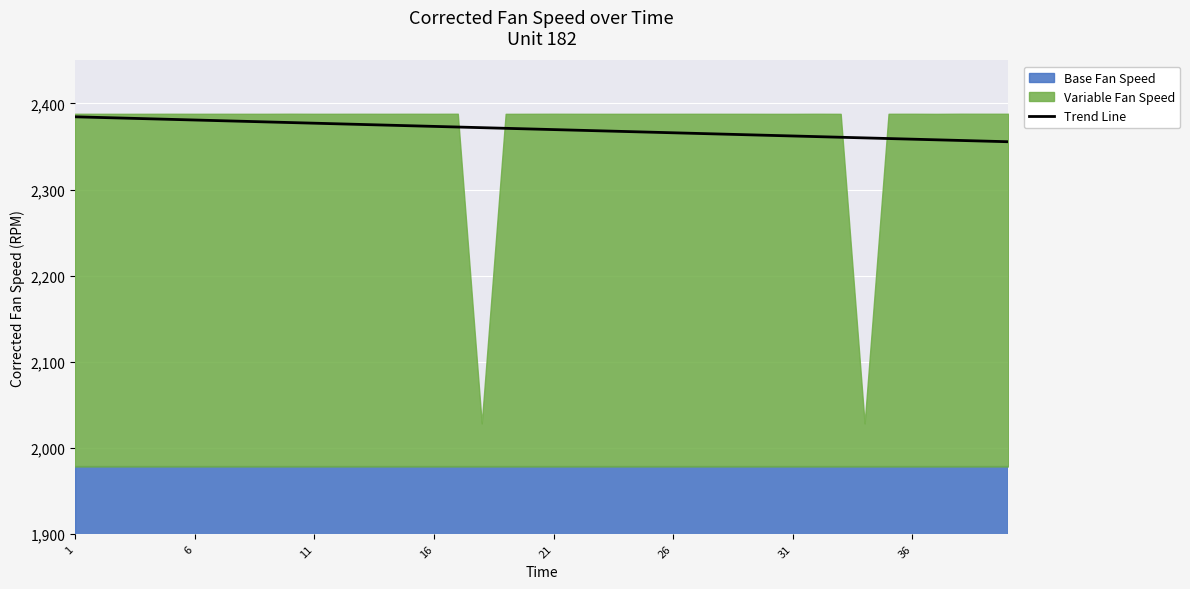

Reading left to right, extract all data points from this chart.

2384.5	2383.8	2383.1	2382.3	2381.6	2380.8	2380.1	2379.3	2378.6	2377.9	2377.1	2376.4	2375.6	2374.9	2374.1	2373.4	2372.7	2371.9	2371.2	2370.4	2369.7	2368.9	2368.2	2367.5	2366.7	2366.0	2365.2	2364.5	2363.7	2363.0	2362.3	2361.5	2360.8	2360.0	2359.3	2358.5	2357.8	2357.1	2356.3	2355.6